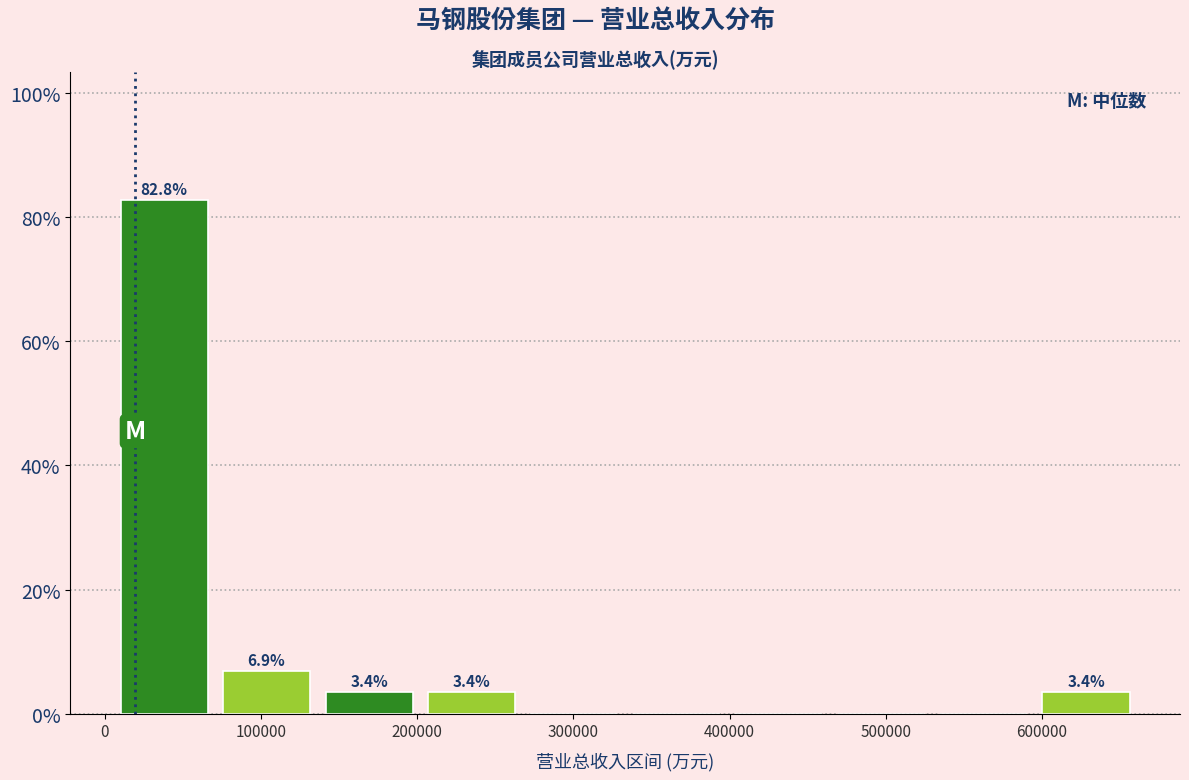

Over which range of the x-axis is the bar tallest?

10000 to 70000